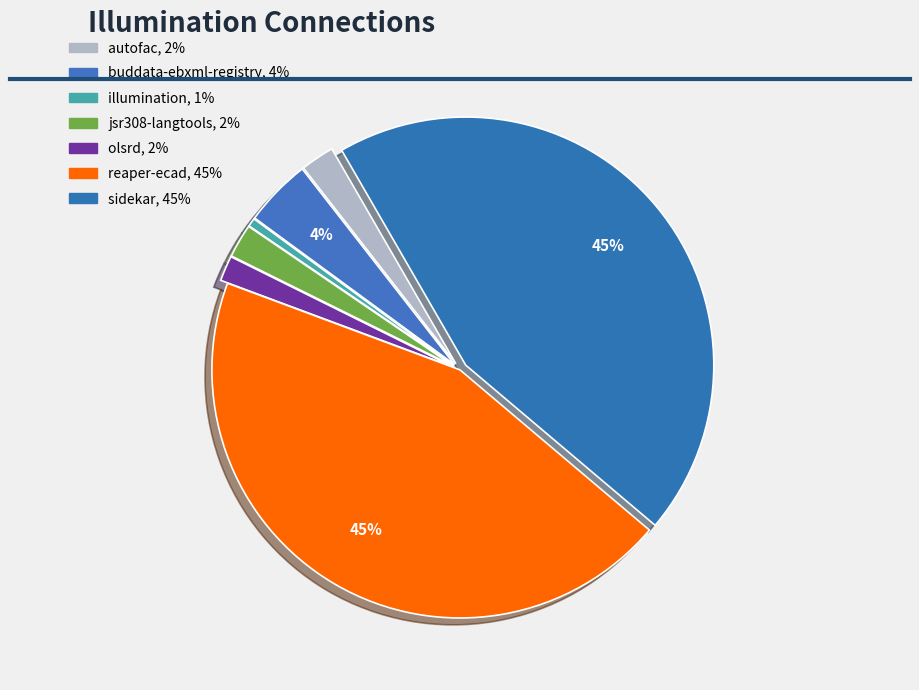

How many slices are in this pie chart?

7